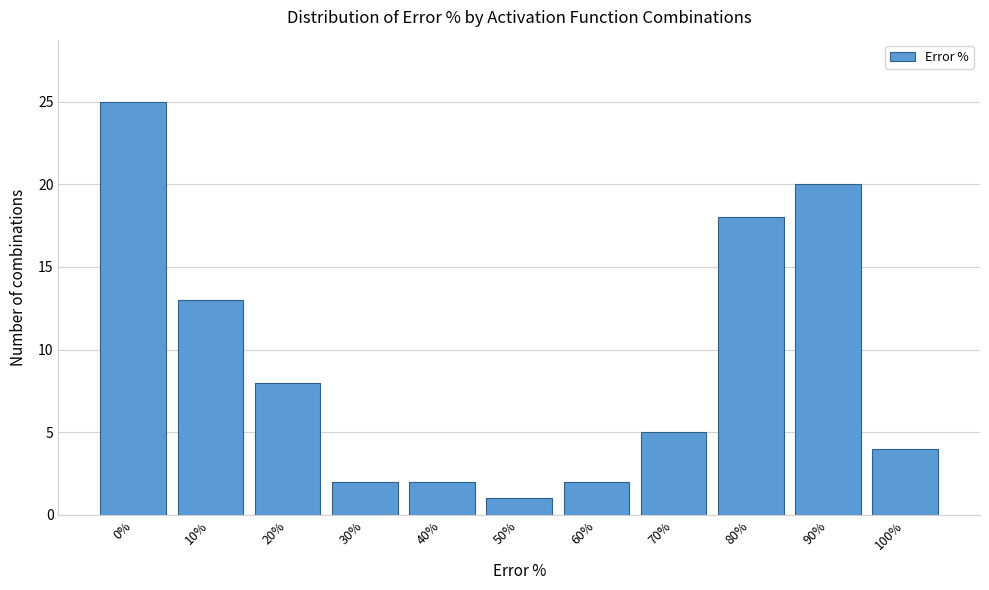

Reading right to left, transcribe all the data shown in this chart.

100%=4	90%=20	80%=18	70%=5	60%=2	50%=1	40%=2	30%=2	20%=8	10%=13	0%=25